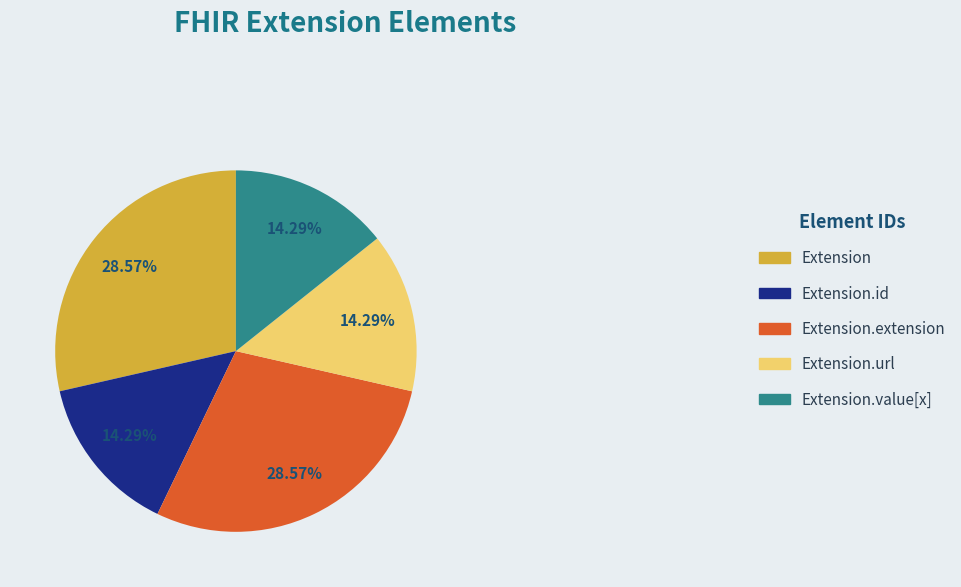

Does Extension account for over 50% of the chart?

No